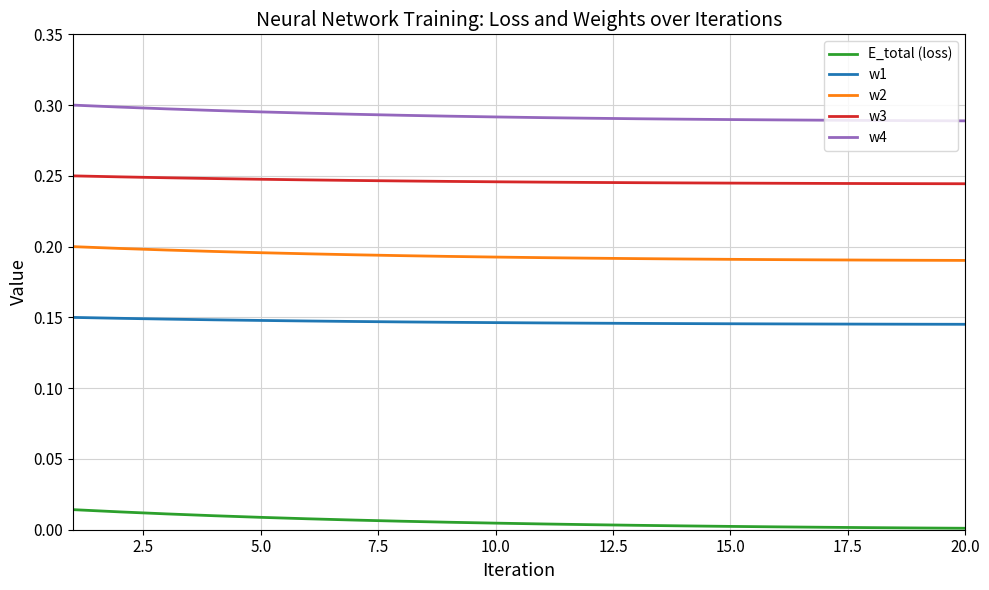

Rank the series by their average value, from highest to lowest.

w4, w3, w2, w1, E_total (loss)